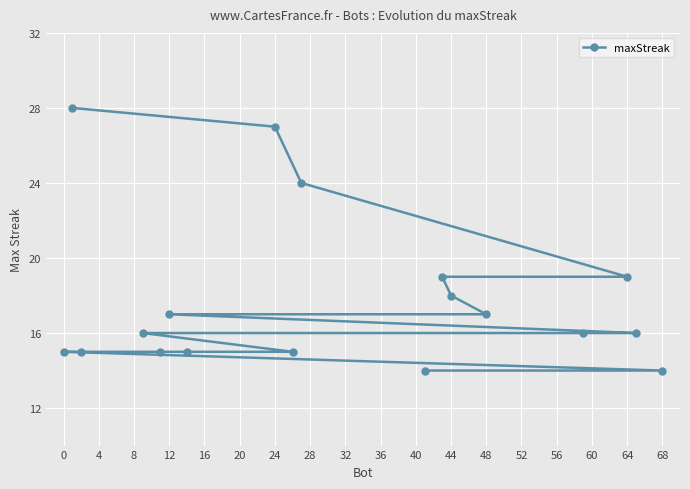

What is the smallest value displayed?

14